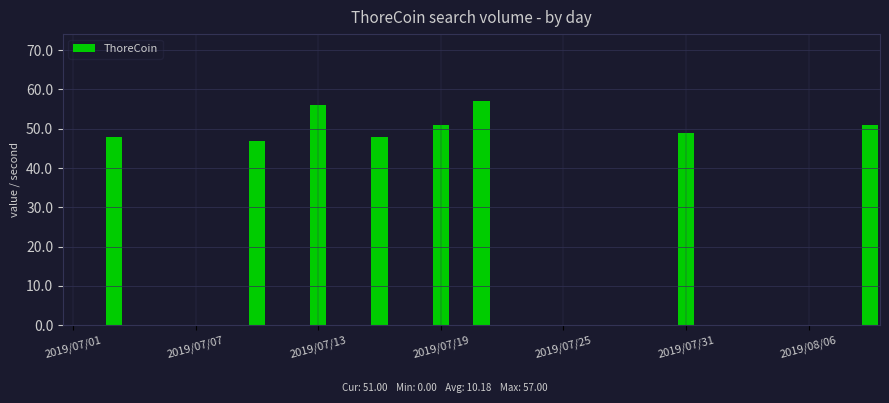

What is the sum of all values?

407